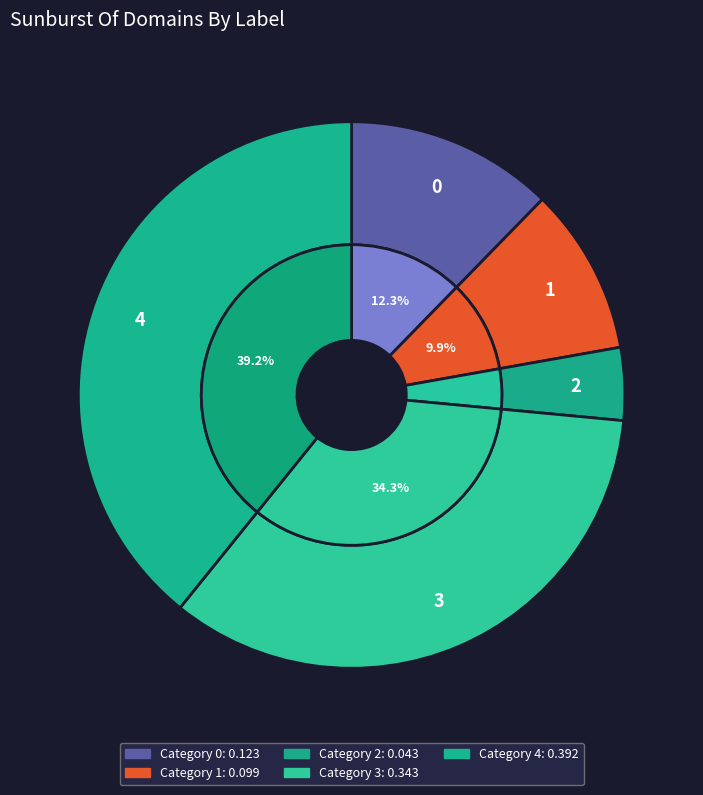

What percentage is the 0 slice, to the nearest percent?

12%